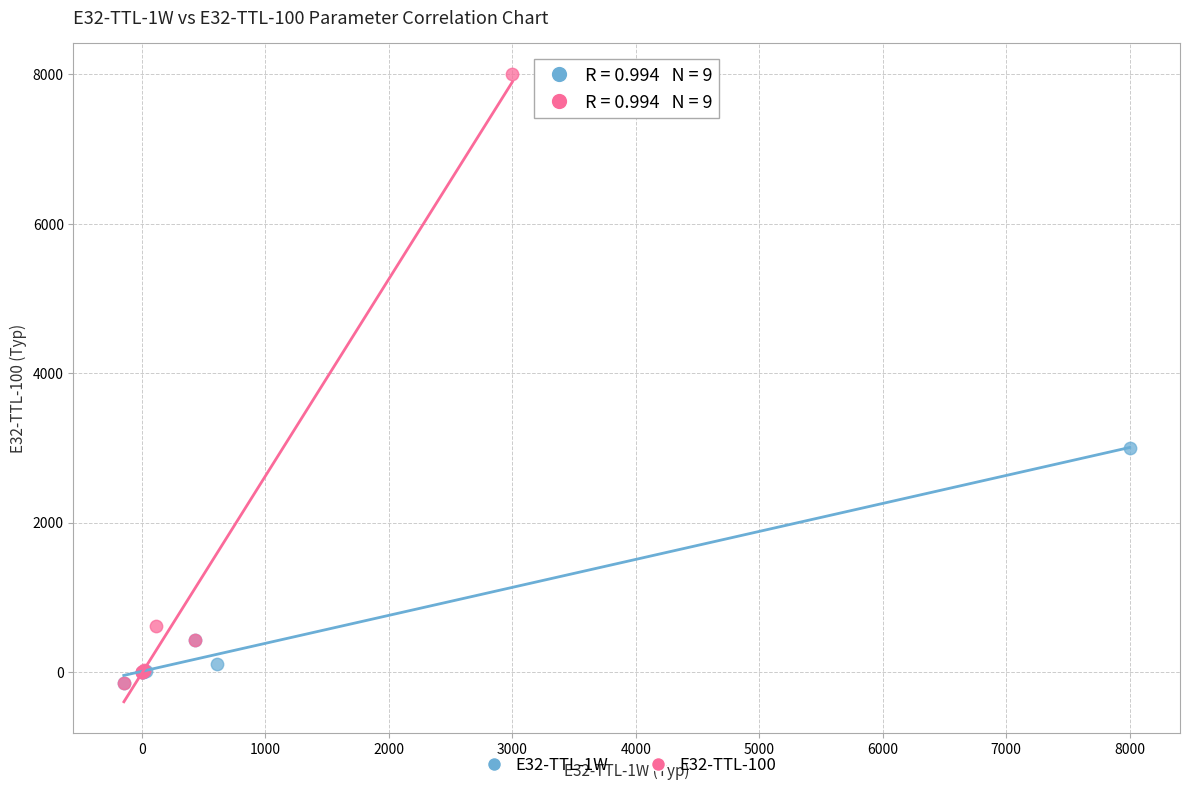

Which series has the largest Y range (max minus min)?

E32-TTL-100